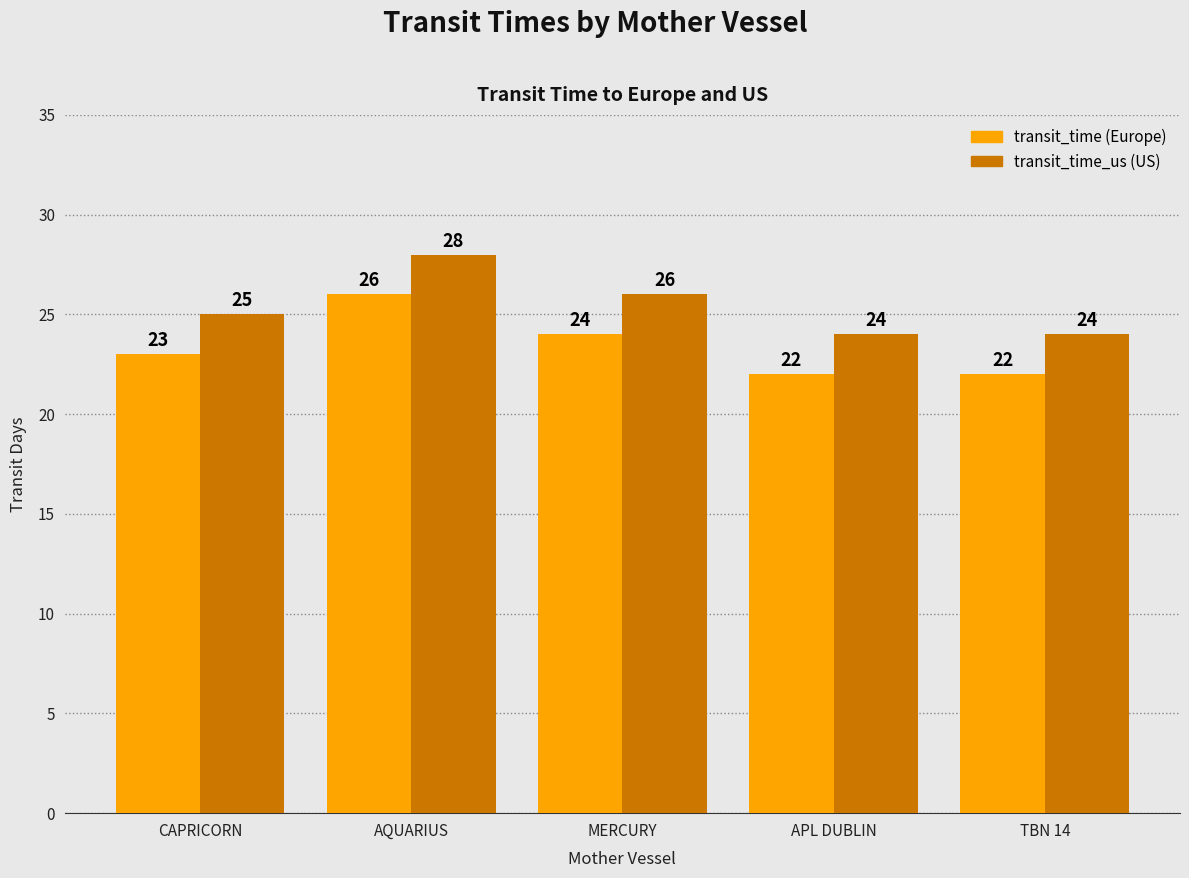

Reading right to left, extract all data points from this chart.

transit_time: TBN 14=22	APL DUBLIN=22	MERCURY=24	AQUARIUS=26	CAPRICORN=23
transit_time_us: TBN 14=24	APL DUBLIN=24	MERCURY=26	AQUARIUS=28	CAPRICORN=25